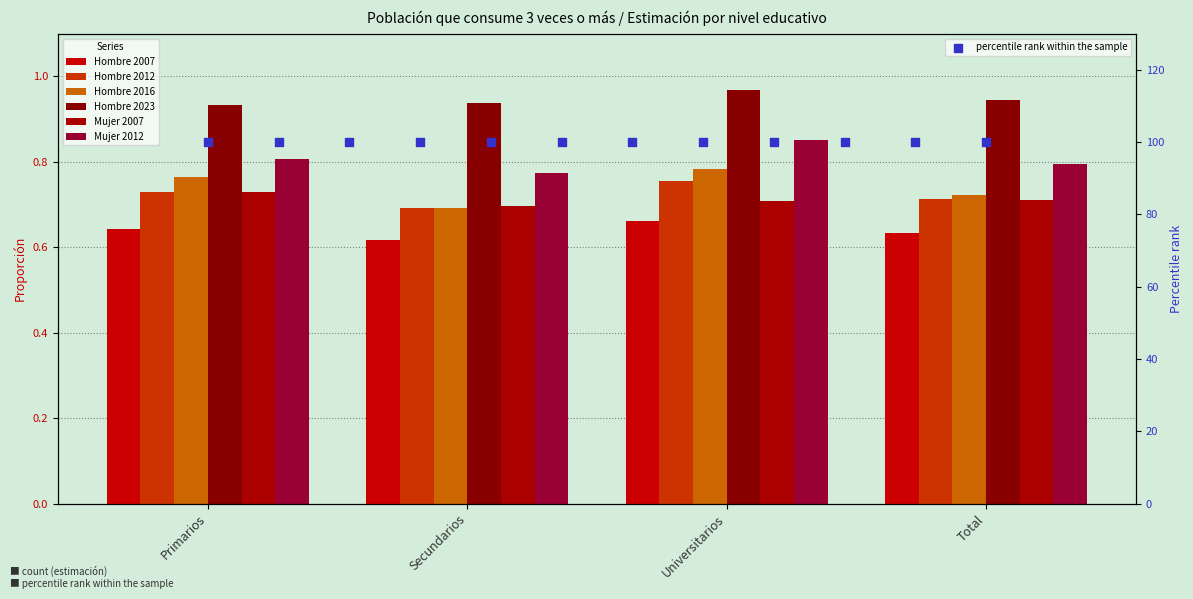

Which series reaches the maximum Y coordinate?

Hombre 2023